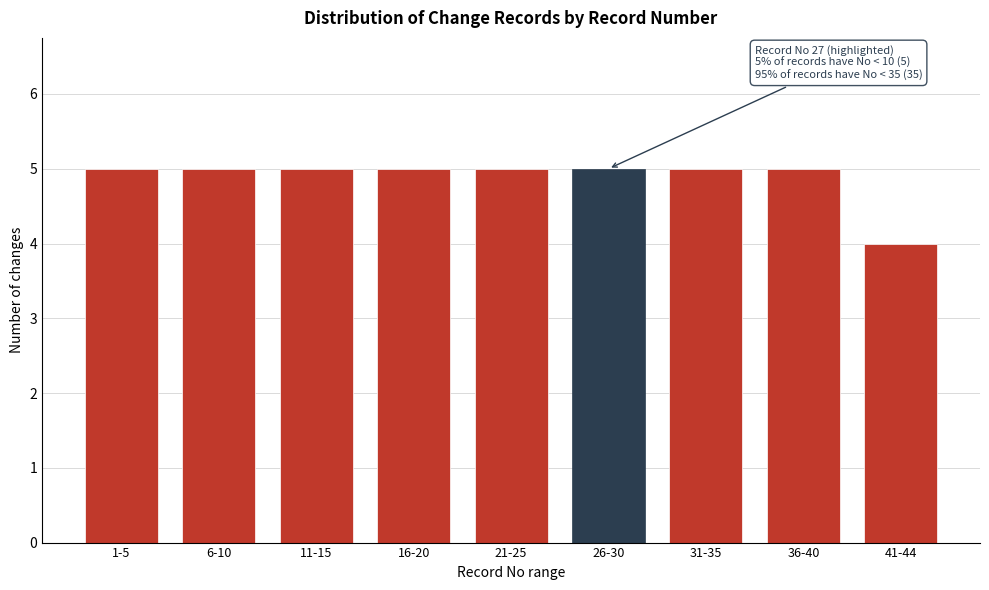

Reading right to left, transcribe all the data shown in this chart.

4	5	5	5	5	5	5	5	5